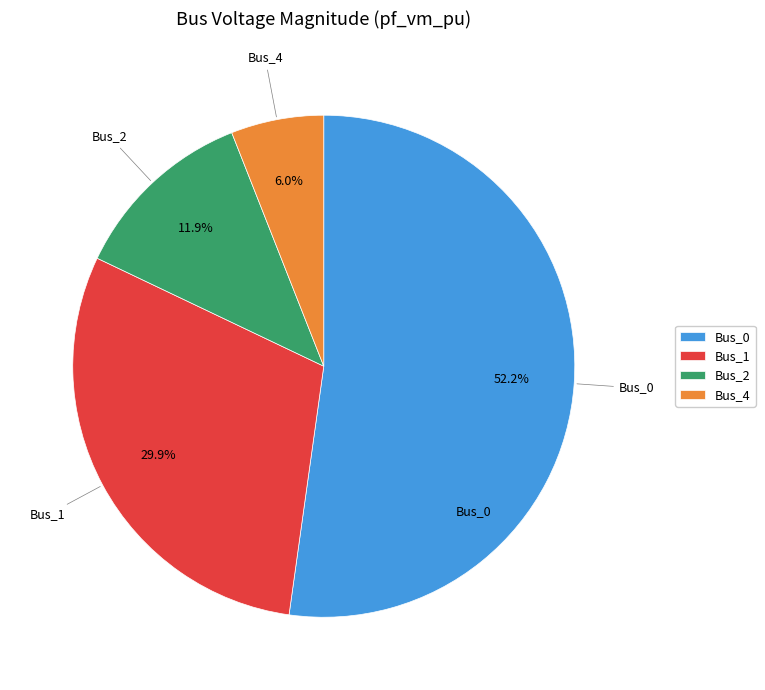

Does Bus_0 account for over 50% of the chart?

Yes